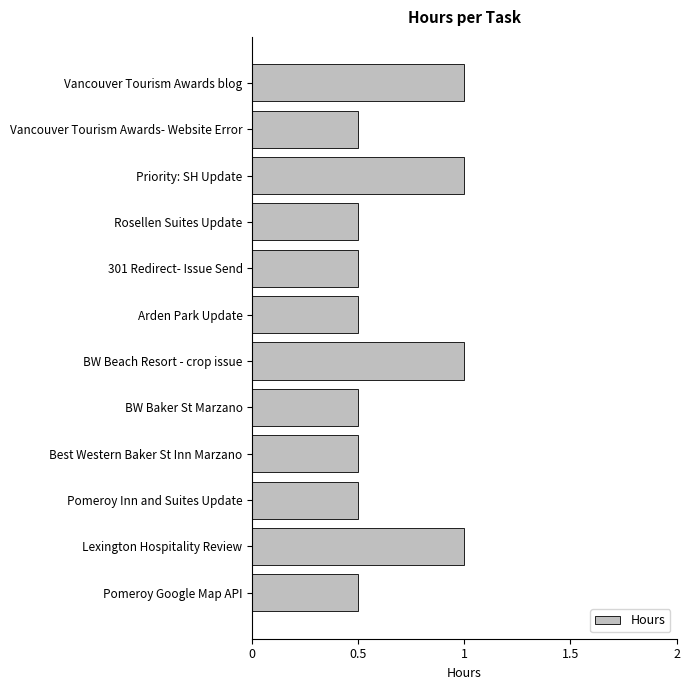

Count the values in the range 0 to 1.

12